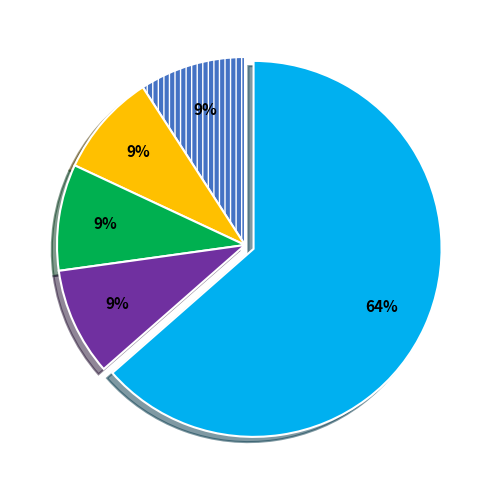

Is there any slice that represents more than half of the pie?

Yes